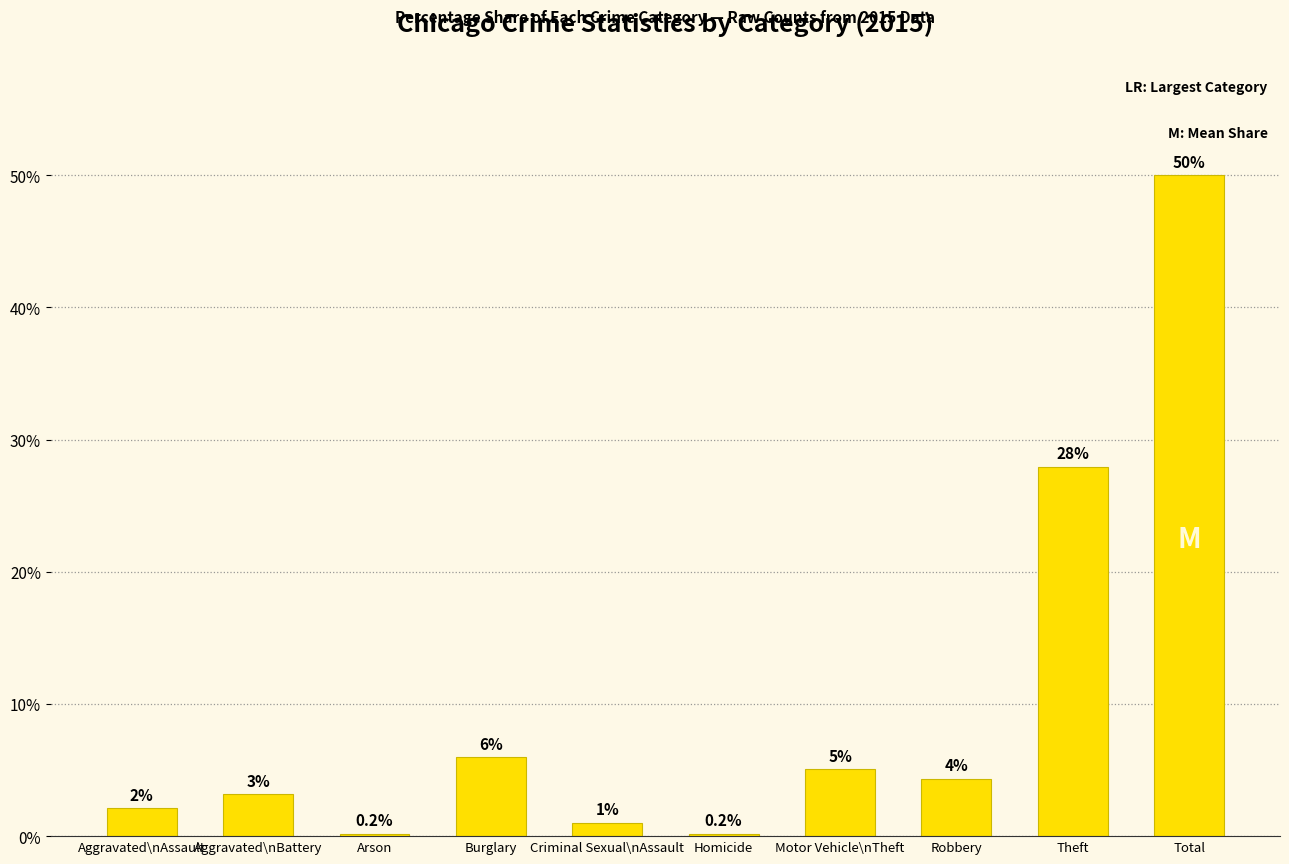

What is the sum of the values at Robbery and Homicide?

4.5